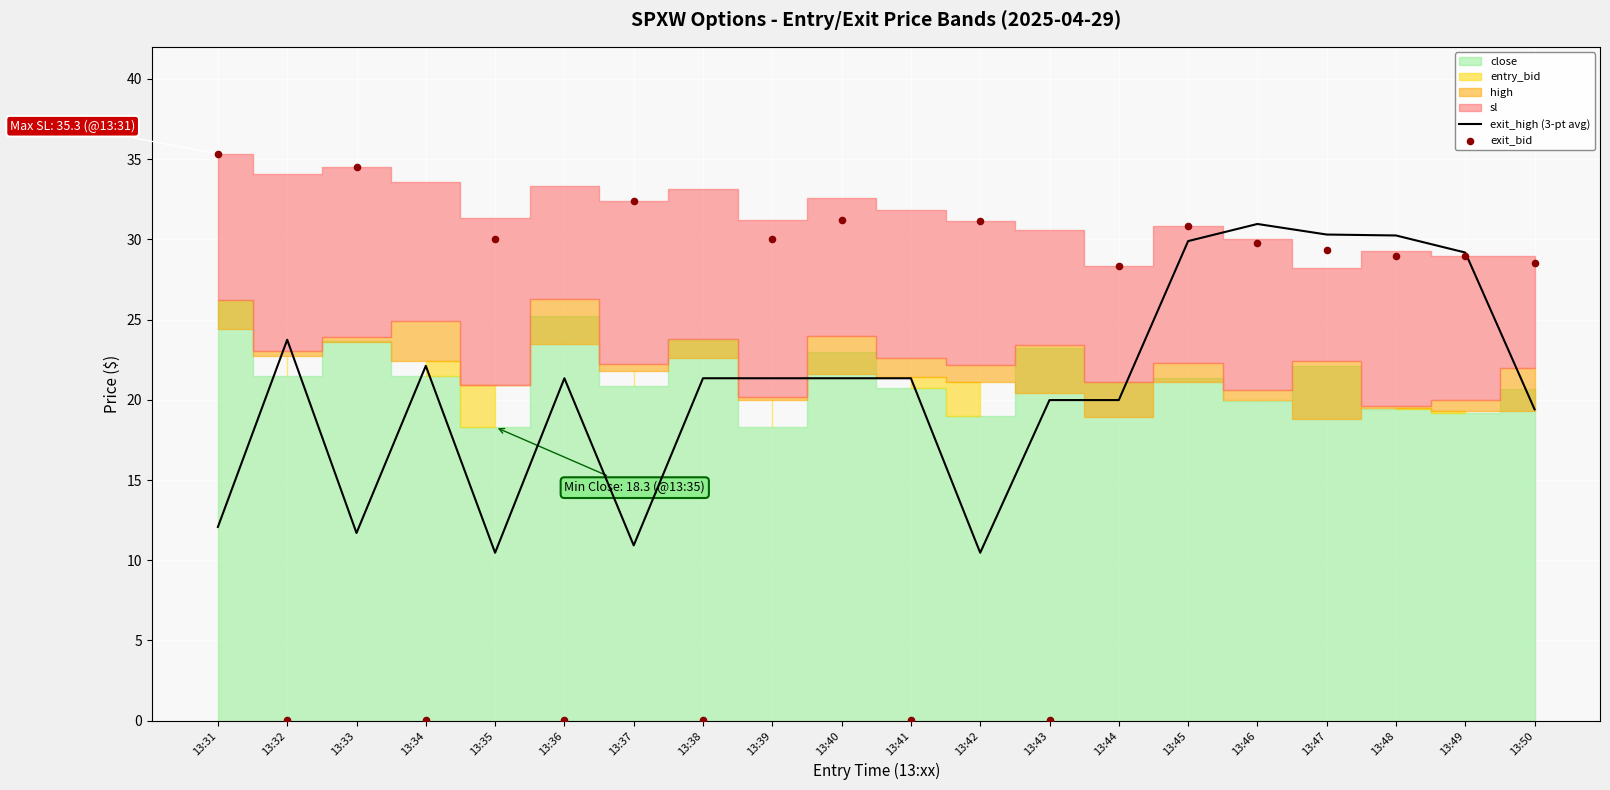

Which series has the largest Y range (max minus min)?

exit_bid